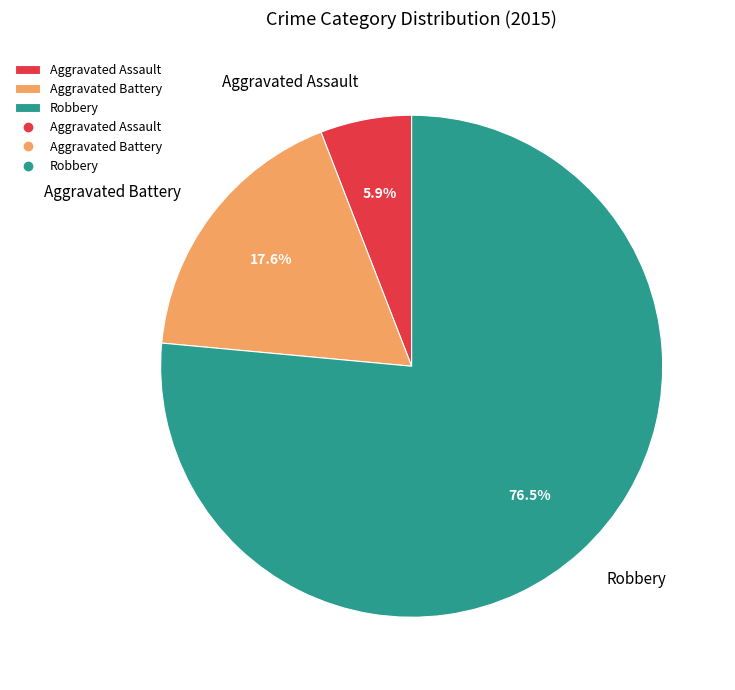

Do Aggravated Assault and Robbery together represent more than half of the pie?

Yes